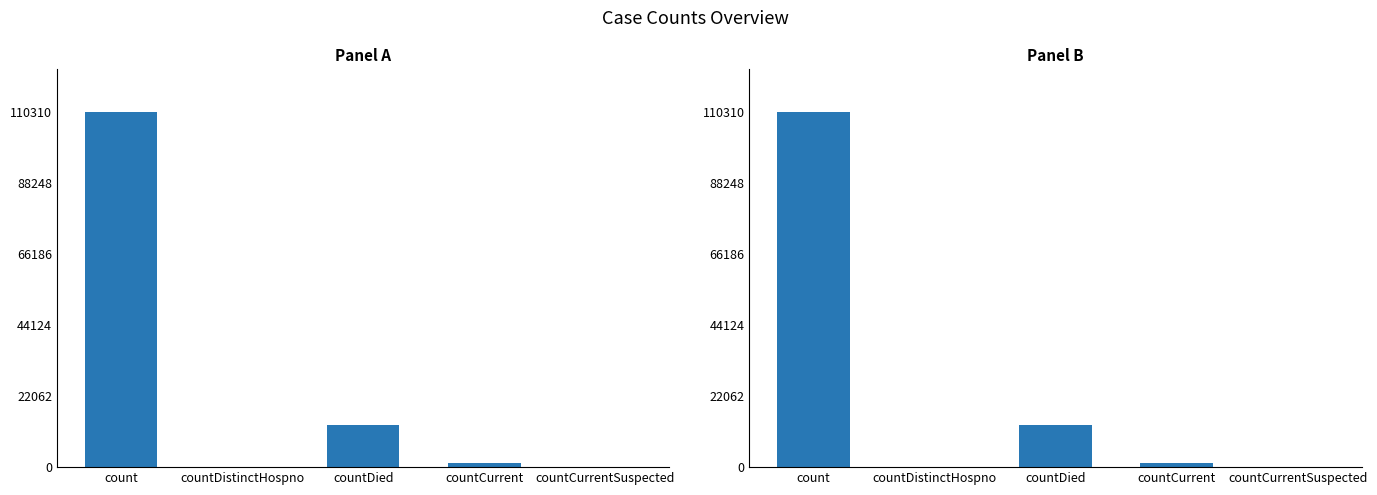

Are the bars horizontal?

No